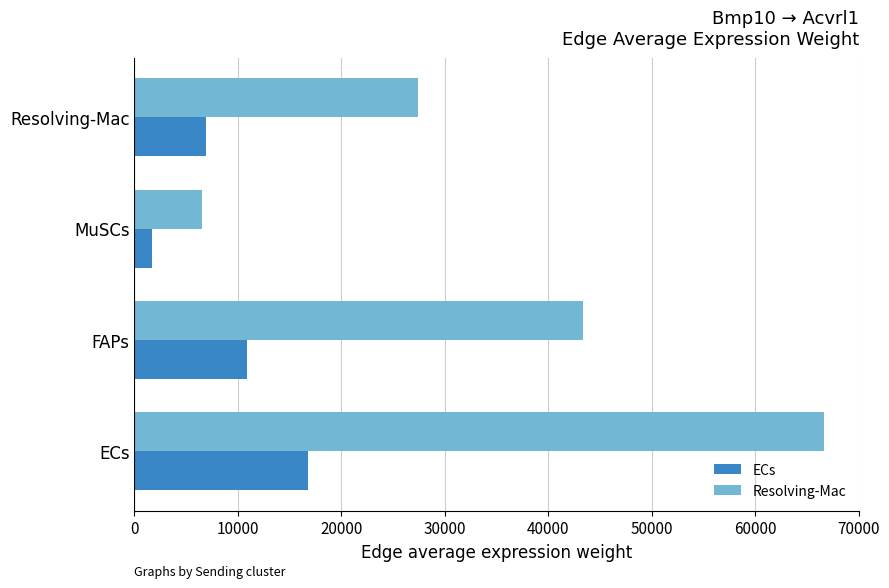

At which label does ECs reach its peak?

ECs